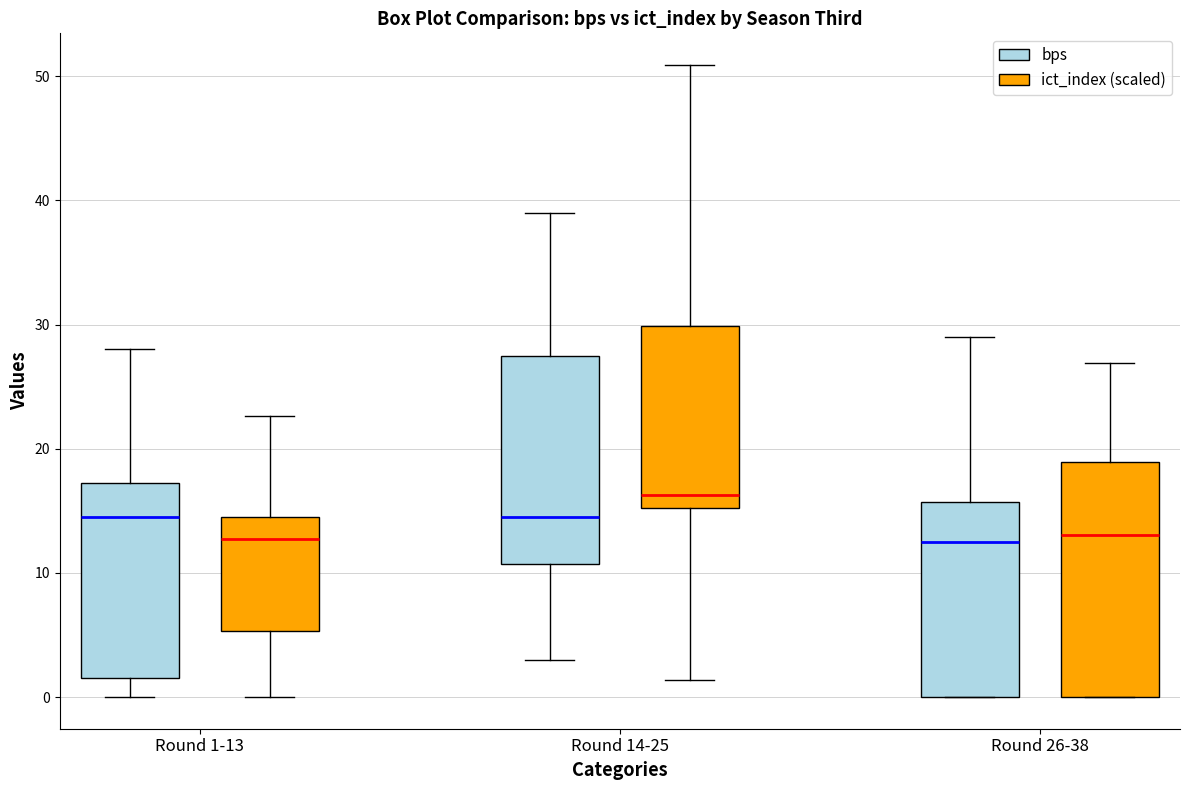

Which box's median line is the highest?

Round 14-25 (ict_index (scaled))